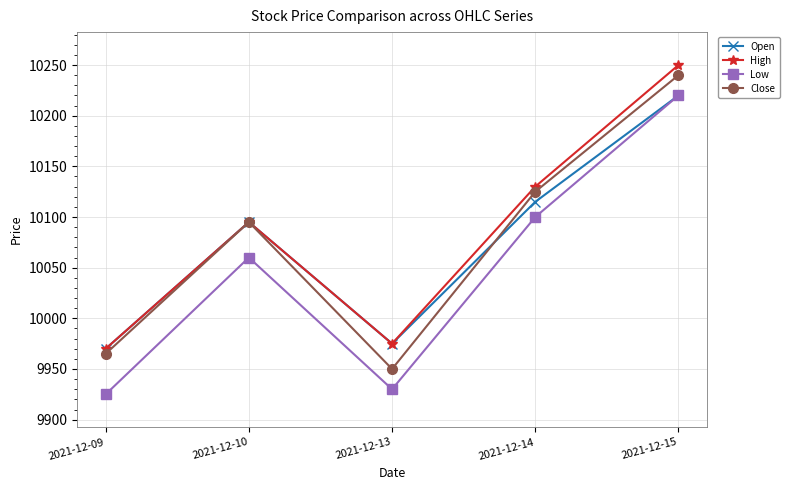

Read the Low value at 2021-12-15.

10220